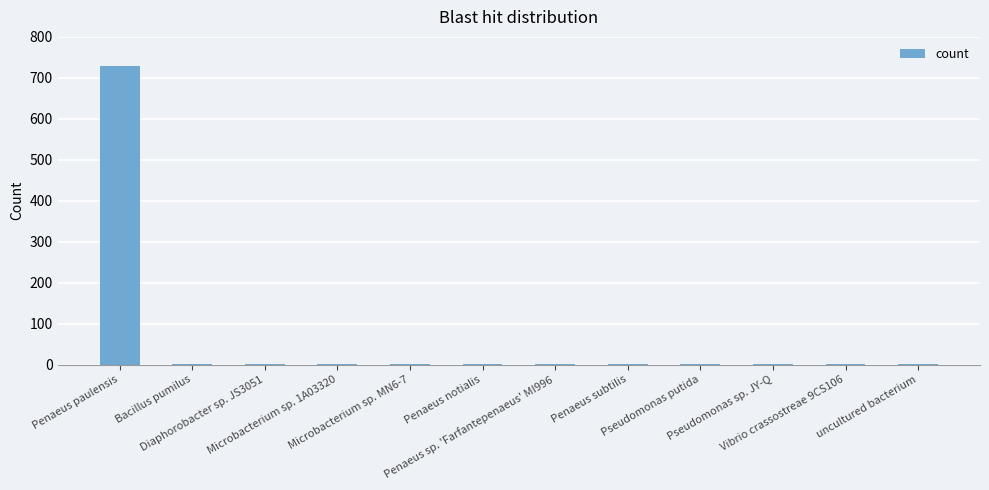

Which label corresponds to the largest value in the chart?

Penaeus paulensis